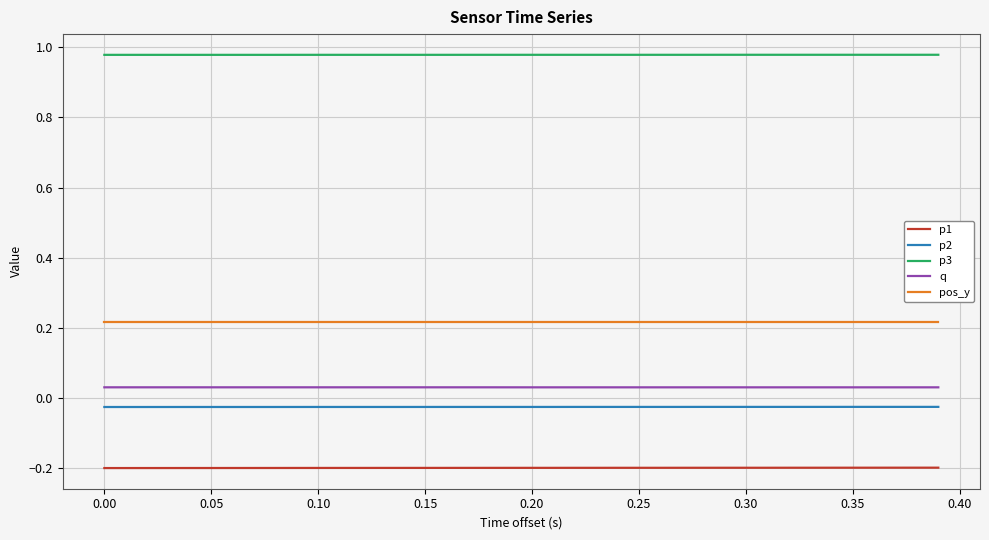

Rank the series by their maximum value, from lowest to highest.

p1, p2, q, pos_y, p3